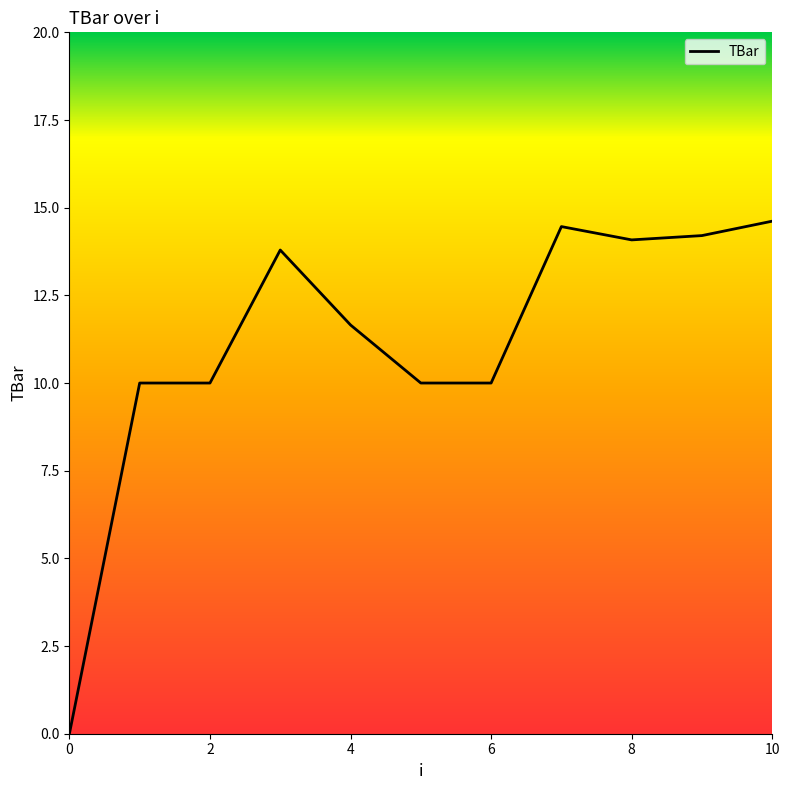

What is the greatest value displayed?

14.6